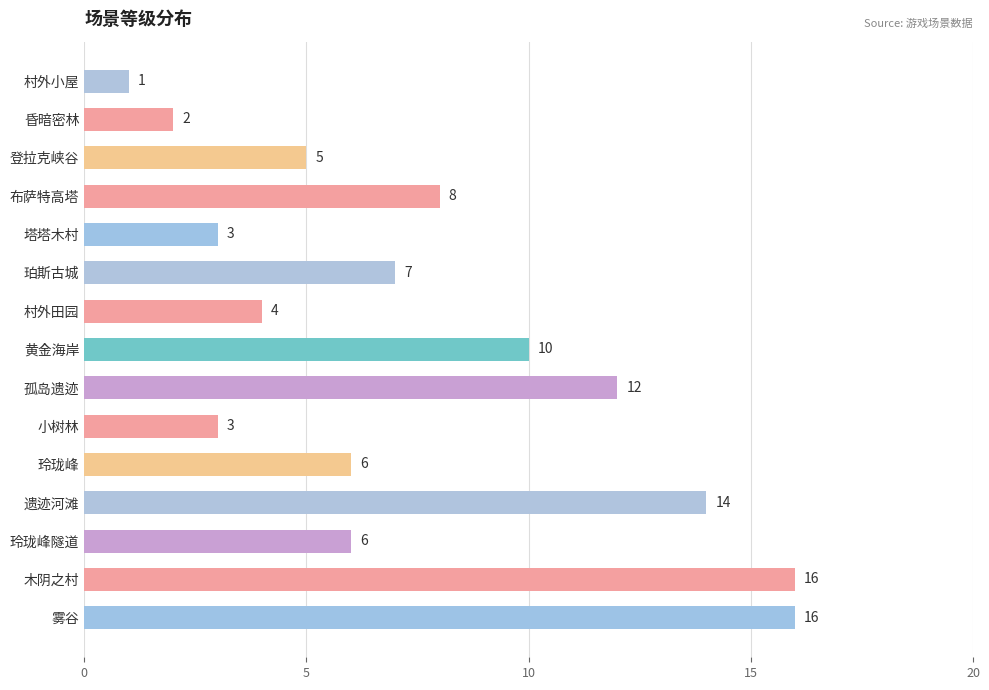

What is the change in value from 玲珑峰隧道 to 雾谷?

+10